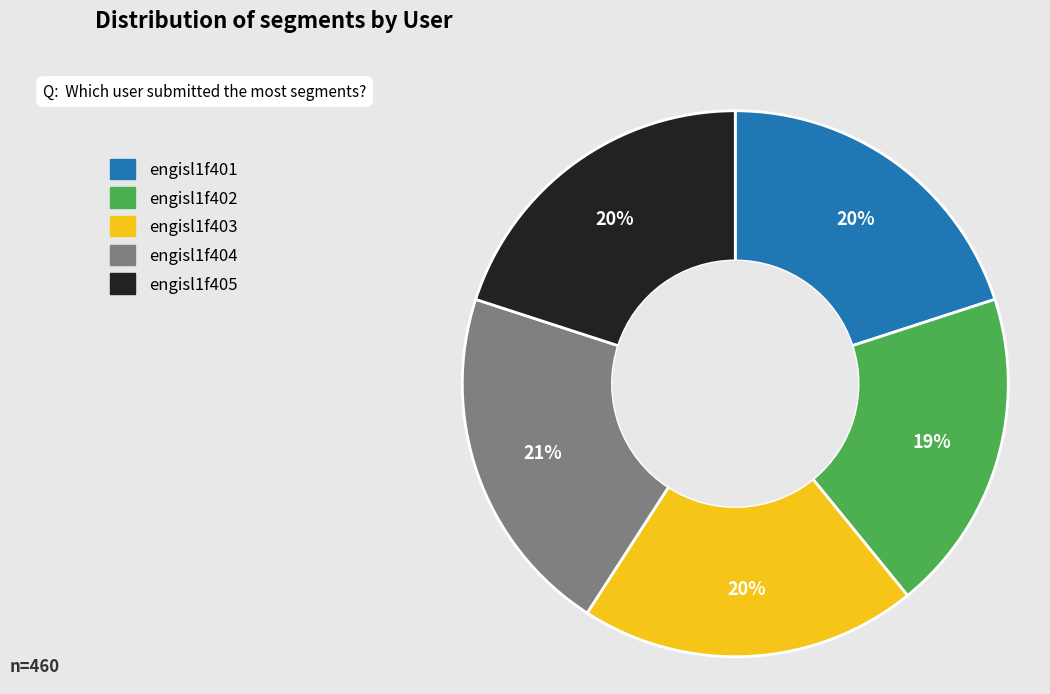

What percentage is the engisl1f405 slice, to the nearest percent?

20%